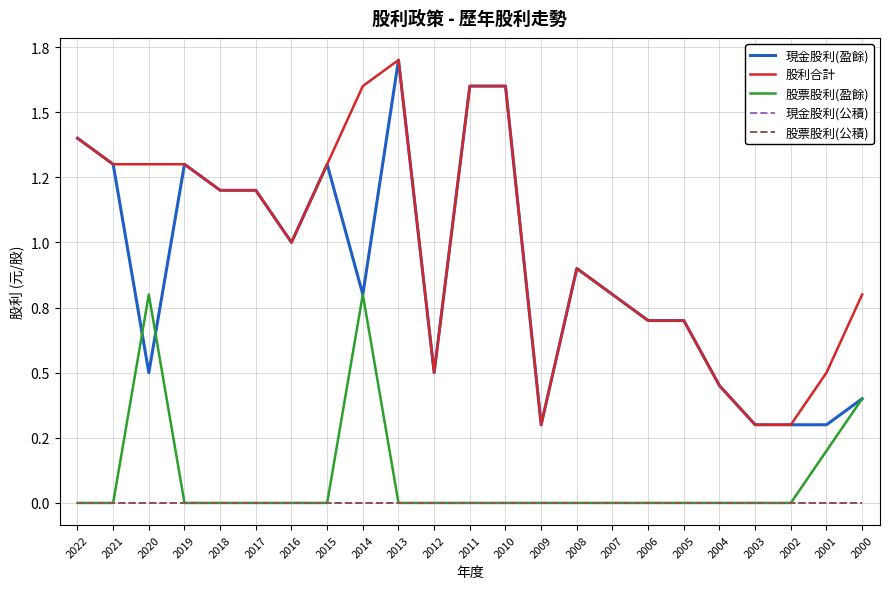

Between 2009 and 2013, which is larger?

2013